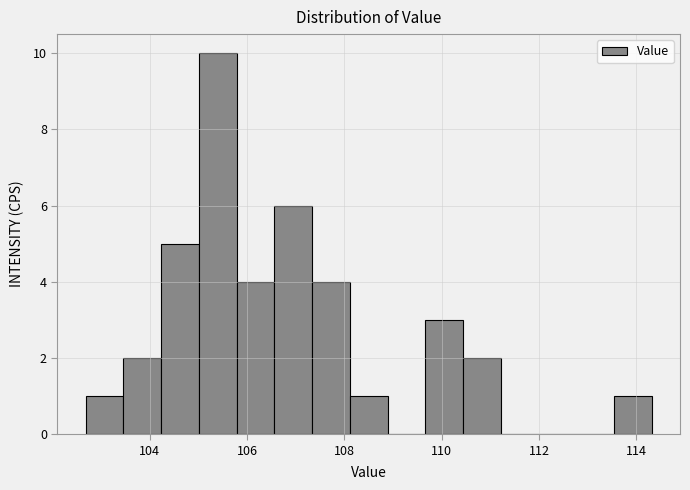

Read against the x-axis, roughly where is the centre of the tallest bar?

105.4